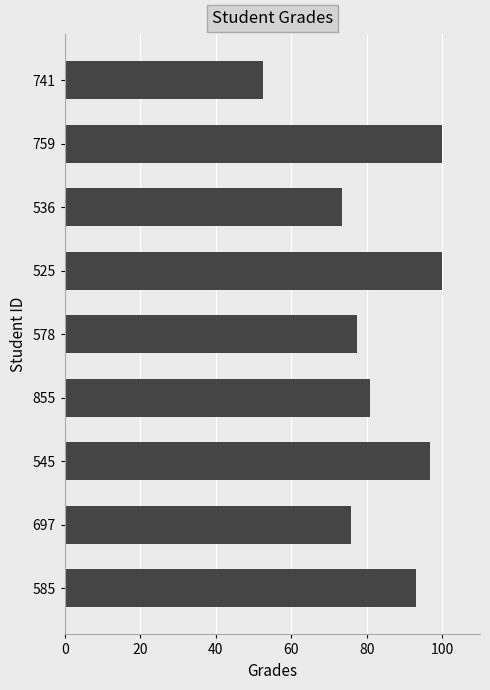

What is the difference between the maximum and minimum values?

47.6